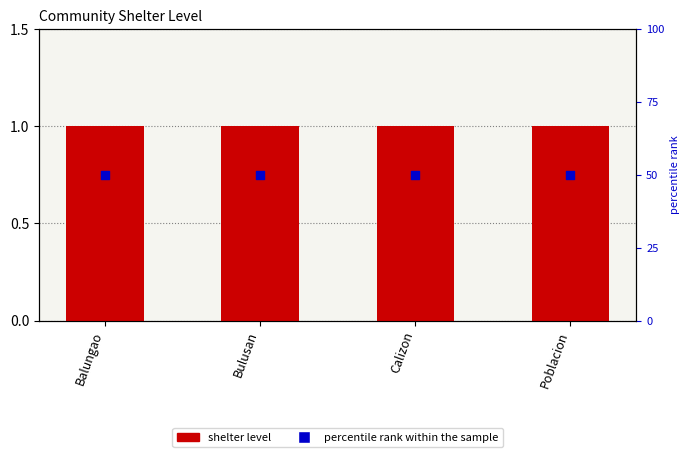

What are all the series names shown in the legend?

shelter level, percentile rank within the sample